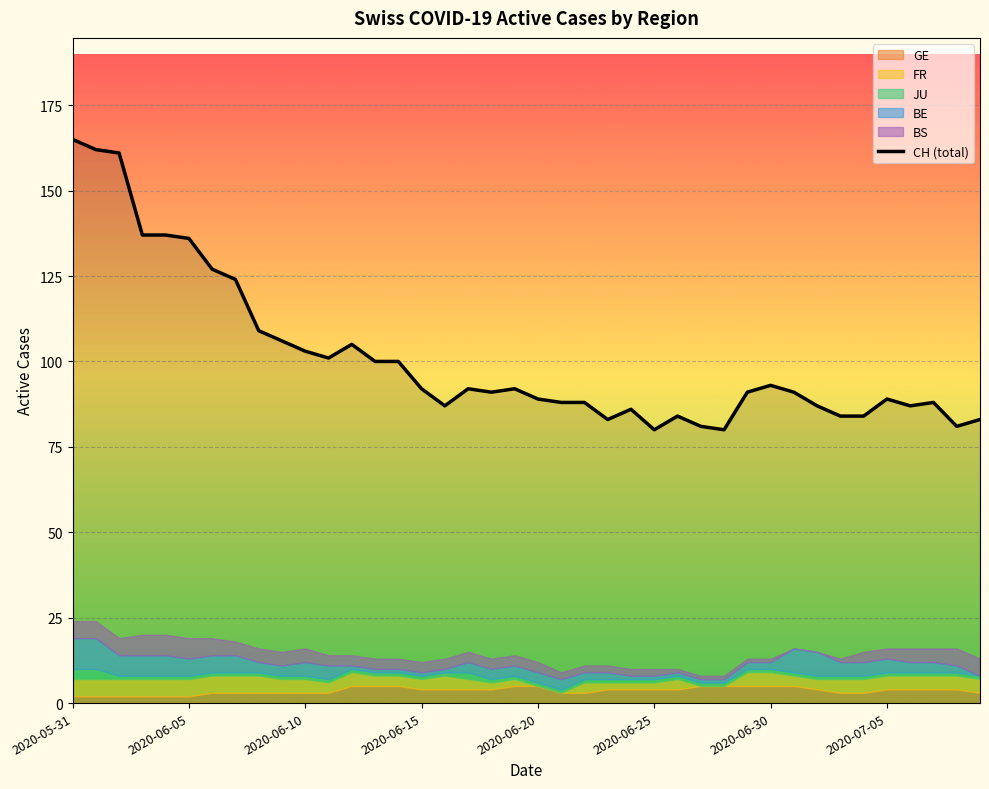

What is the difference between the values at 17 and 26?

8